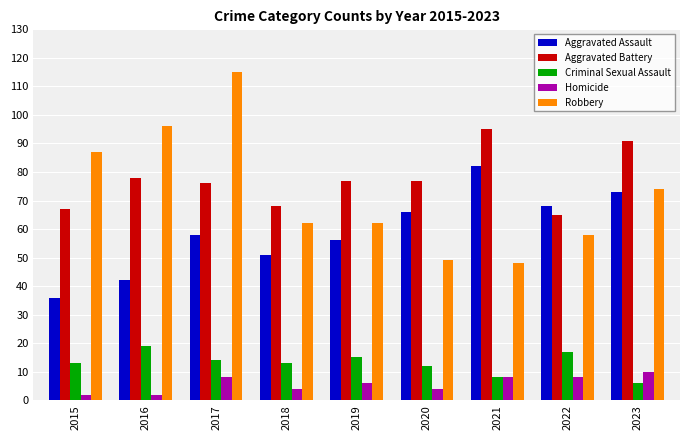

Rank the series by their maximum value, from lowest to highest.

Homicide, Criminal Sexual Assault, Aggravated Assault, Aggravated Battery, Robbery